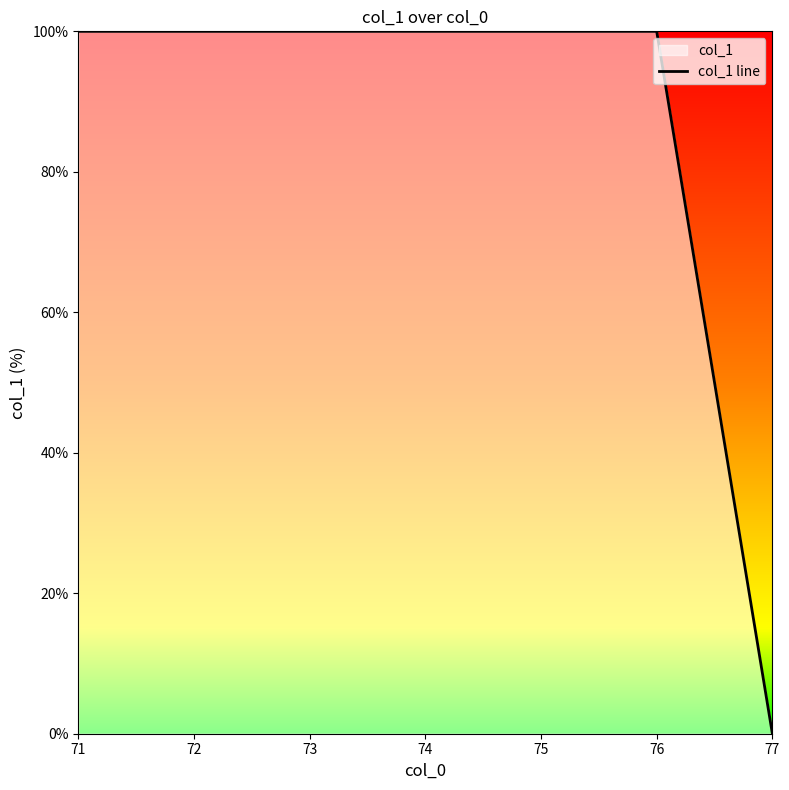

What is the maximum value shown in the chart?

100